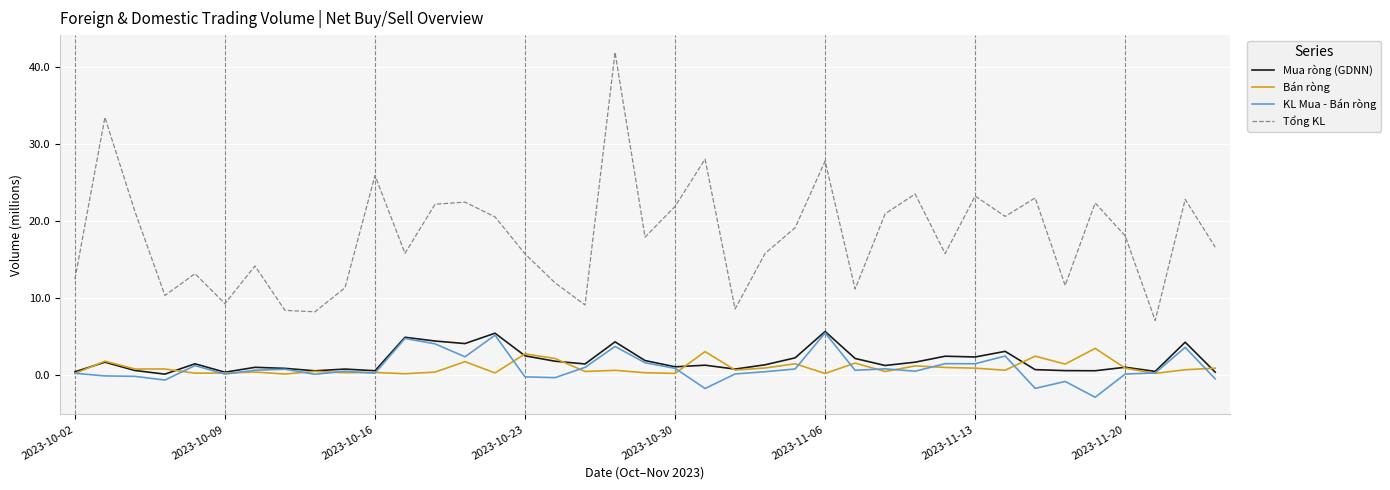

Which series has the largest total across all categories?

Tổng KL